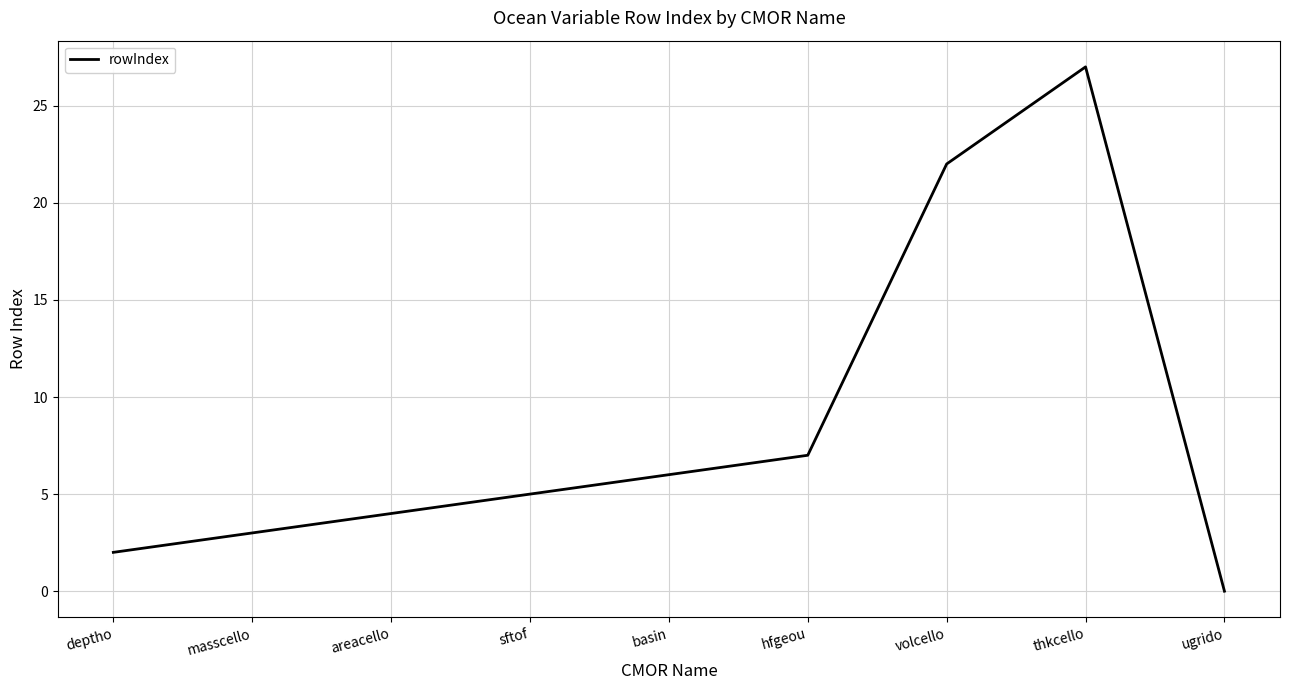

True or false: there are more than 2 points higher than both neighbors.

False